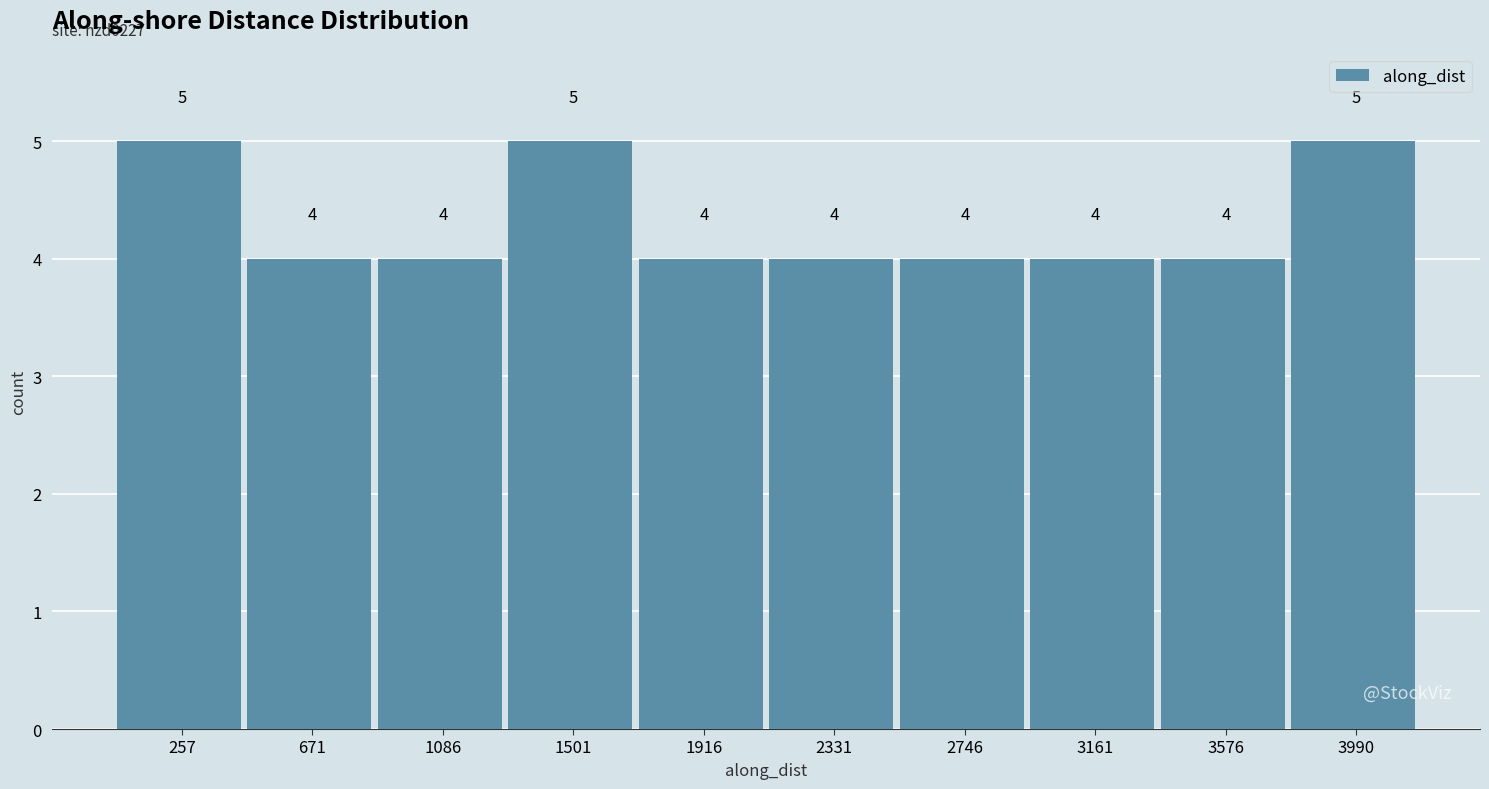

Reading left to right, list every bar in this chart as the range it spans on the x-axis followed by its height. The bar edges are not printed on the chart, so give them approximately, as read against the axis.

50 to 450: 5
450 to 900: 4
900 to 1300: 4
1300 to 1700: 5
1700 to 2100: 4
2100 to 2550: 4
2550 to 2950: 4
2950 to 3350: 4
3350 to 3800: 4
3800 to 4200: 5